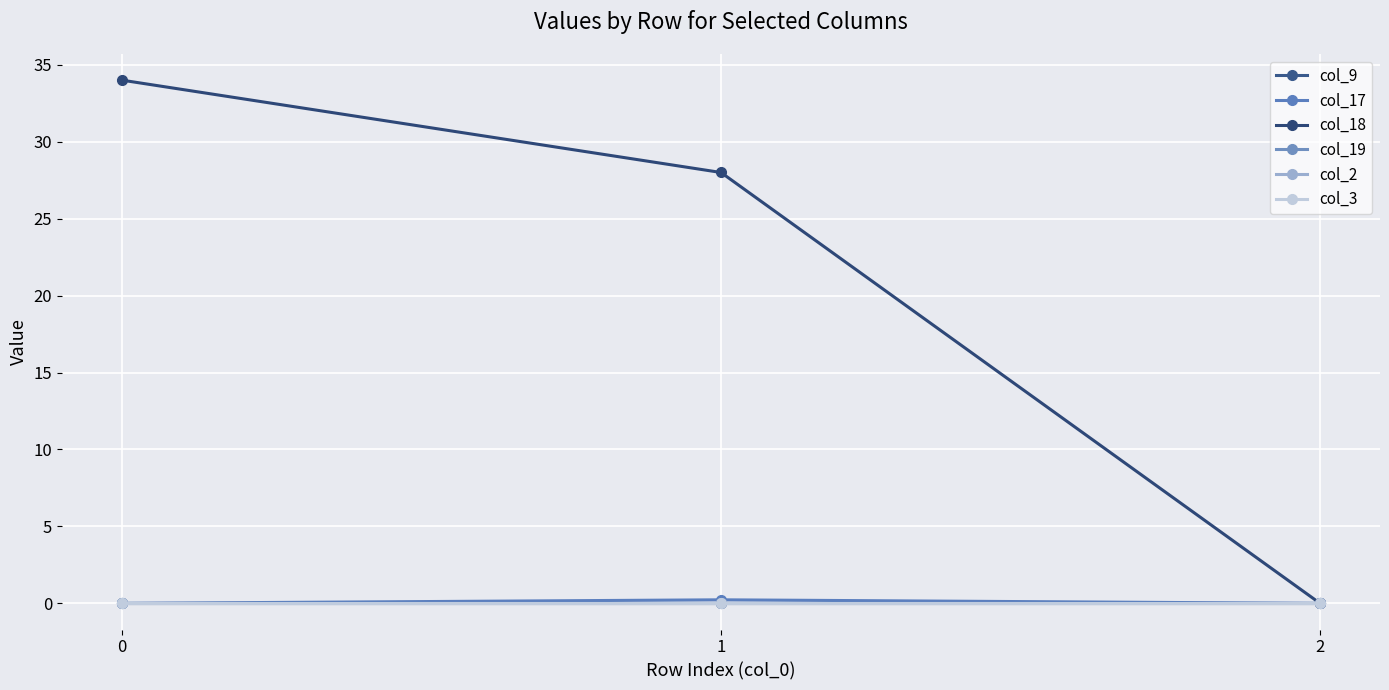

The col_18 series shows 28.0 at 1. True or false?

True